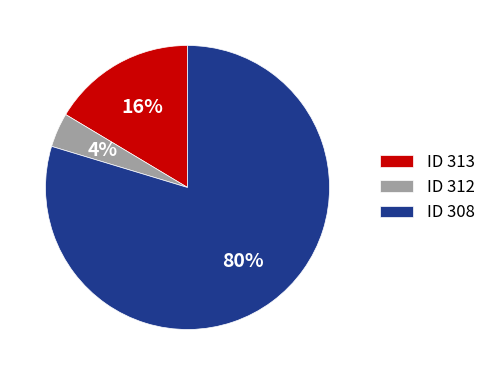

True or false: ID 308 accounts for 93% of the total.

False